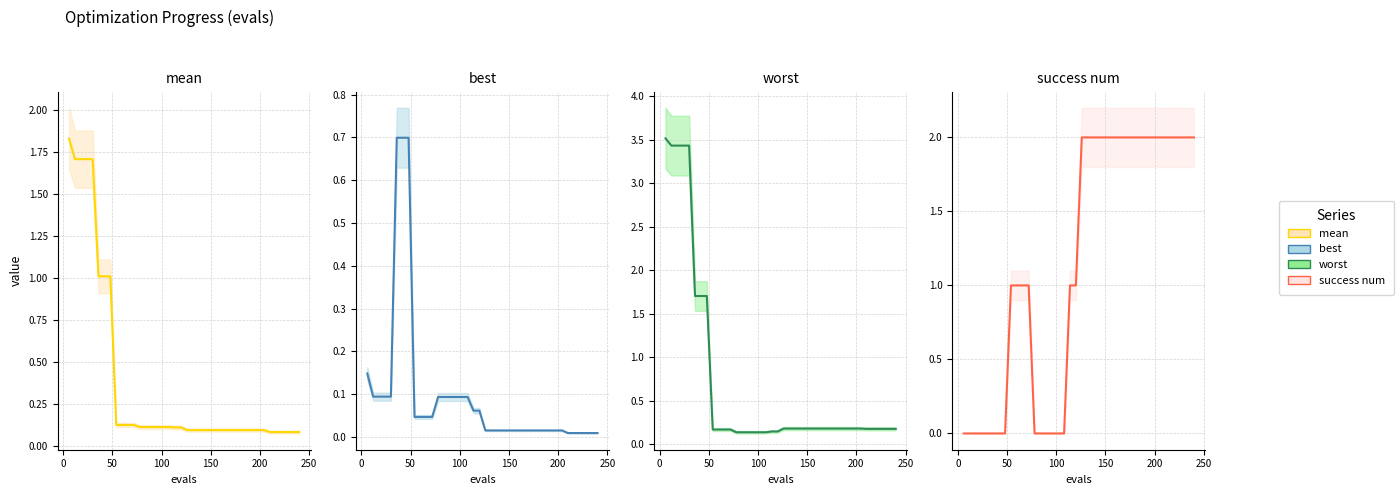

How many data points does each series have?

40